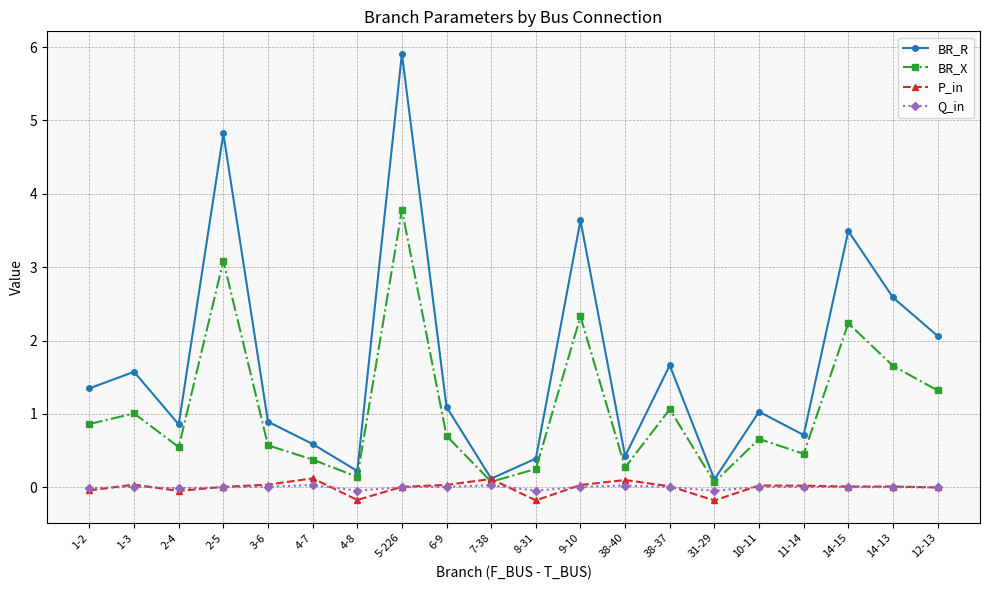

What is the greatest value displayed?

5.9